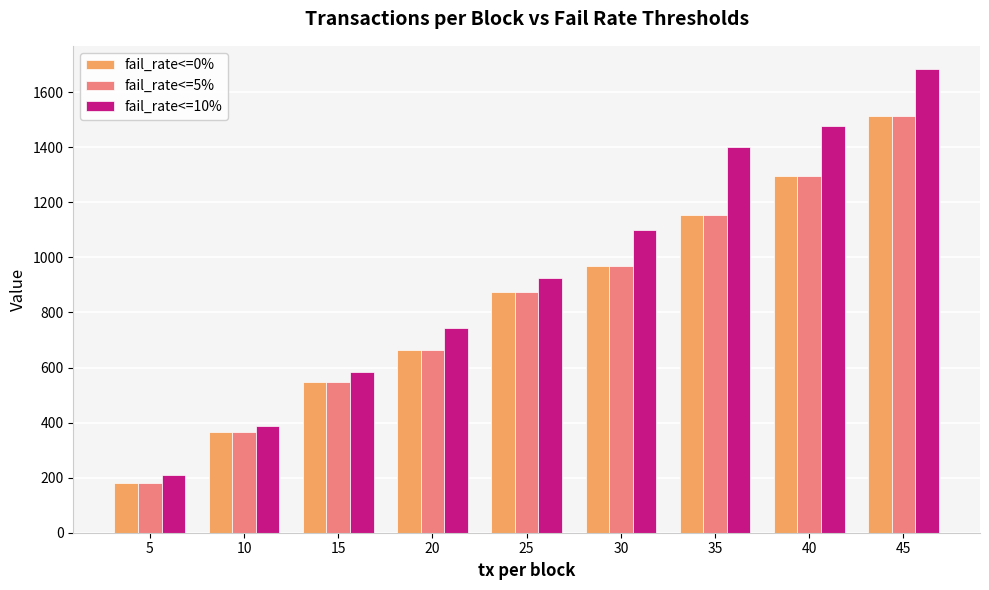

What is the total value across all series at 25?

2672